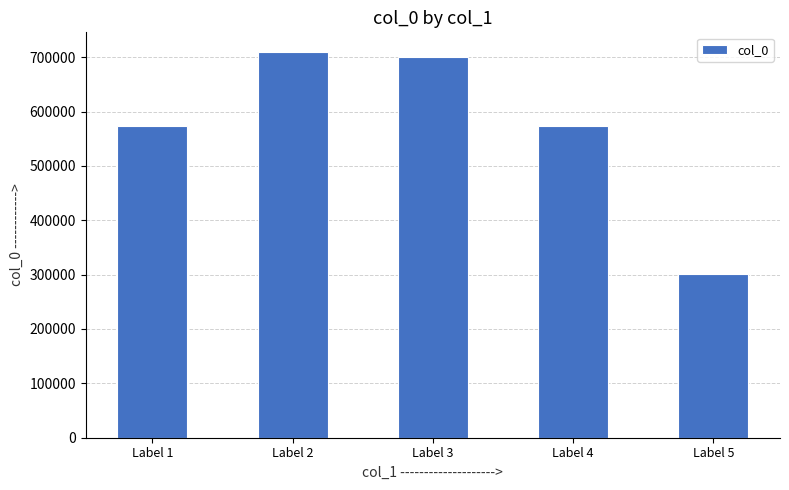

What is the value of the 3rd bar from the left?

699363